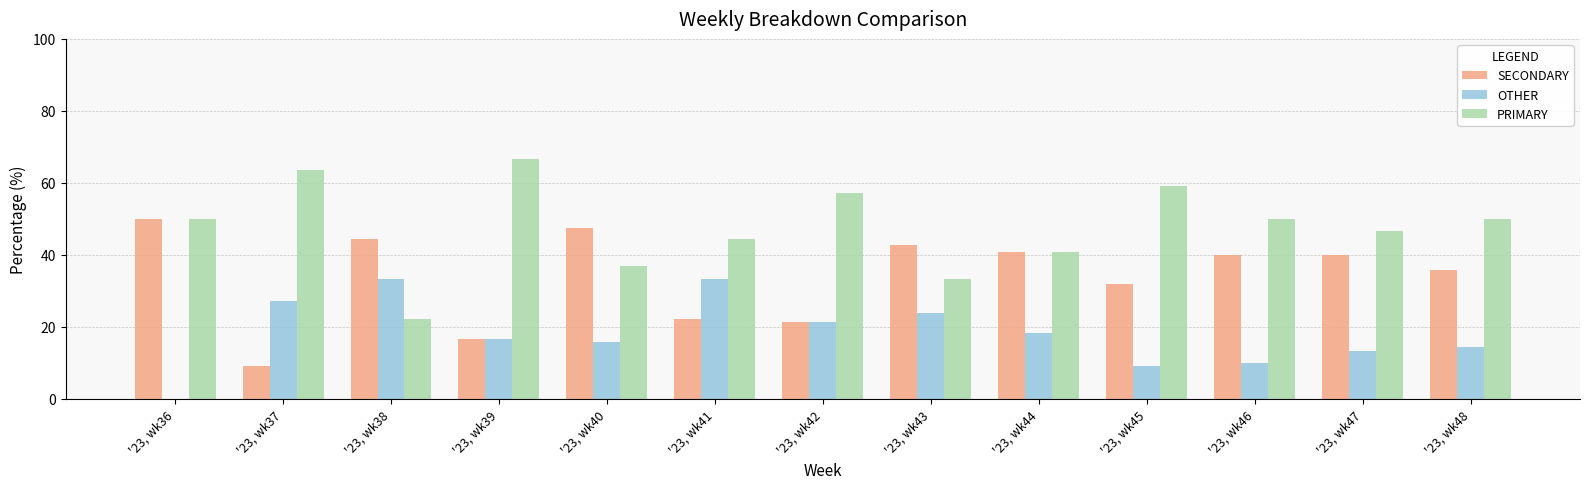

What is the maximum value for OTHER?

33.3